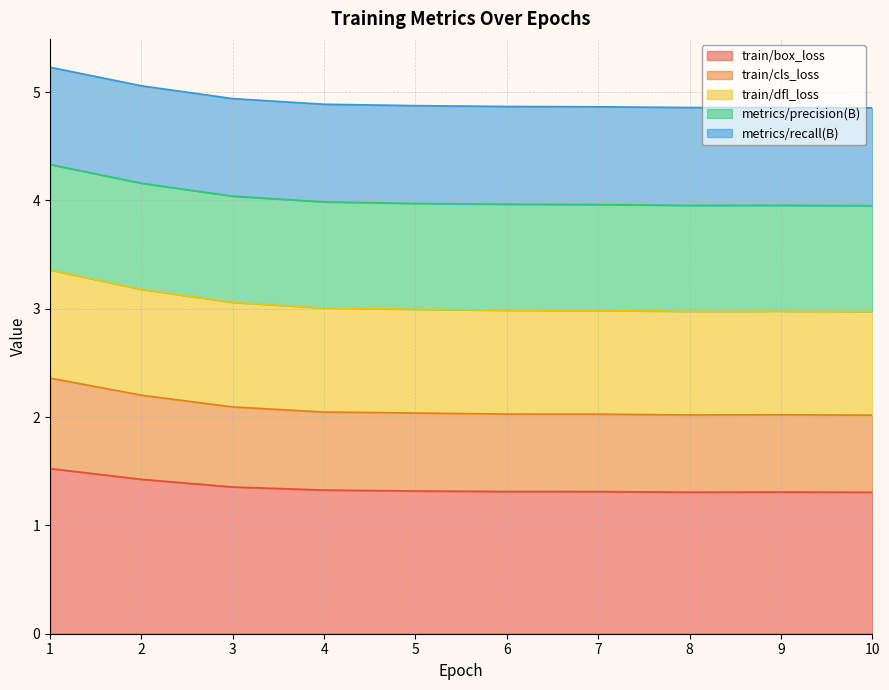

True or false: train/box_loss has a value of 1.3 at 7.

True